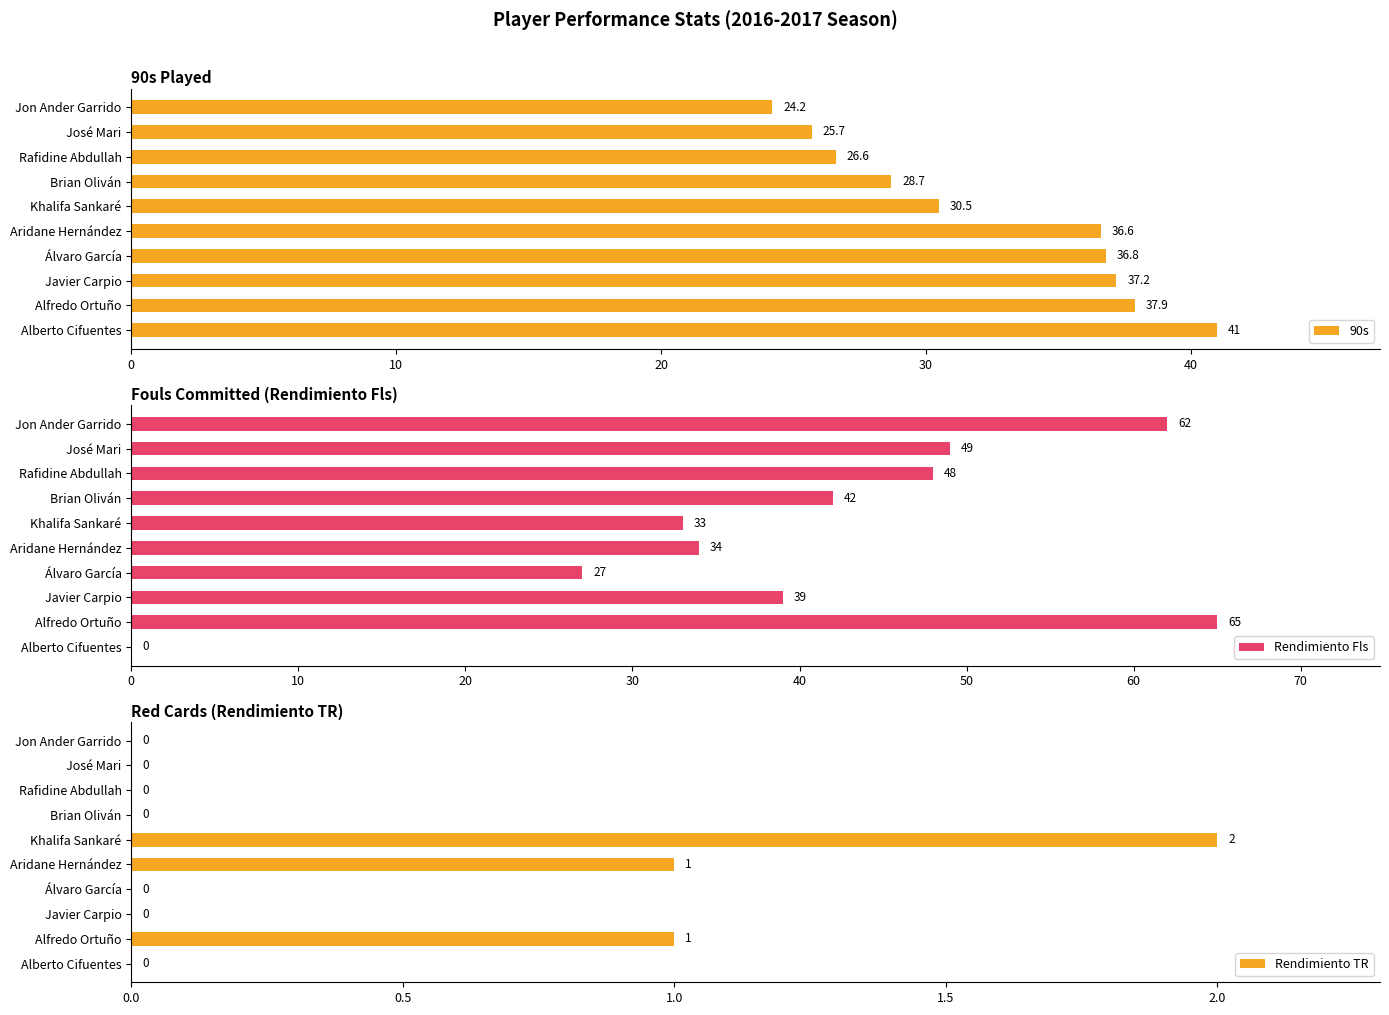

The 90s series shows 28.7 at Brian Oliván. True or false?

True